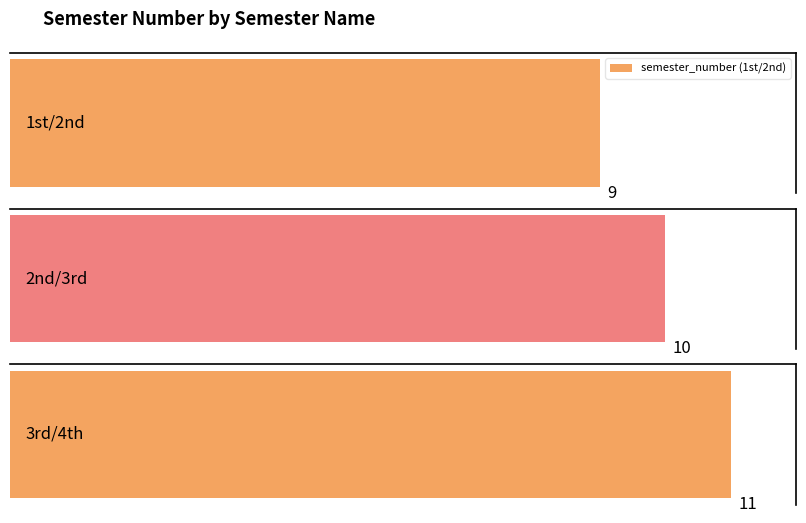

Does the chart contain stacked bars?

No